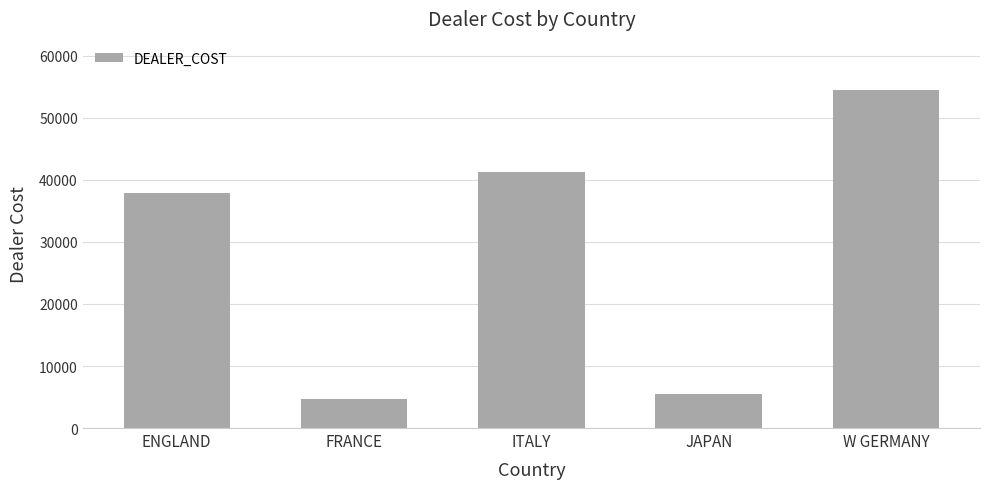

Which label corresponds to the smallest value in the chart?

FRANCE